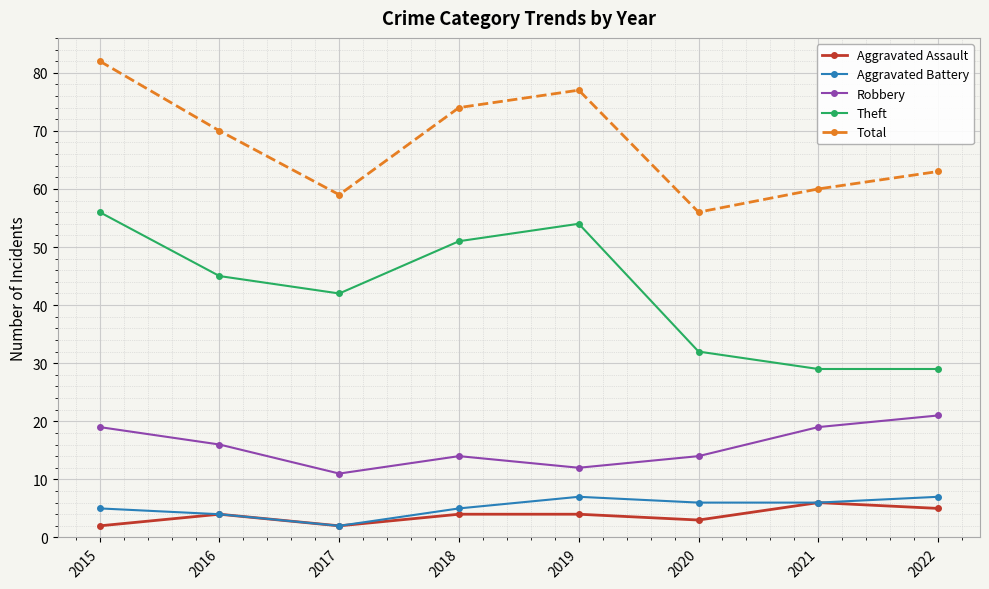

Count the Aggravated Assault values in the range 3 to 5.

5